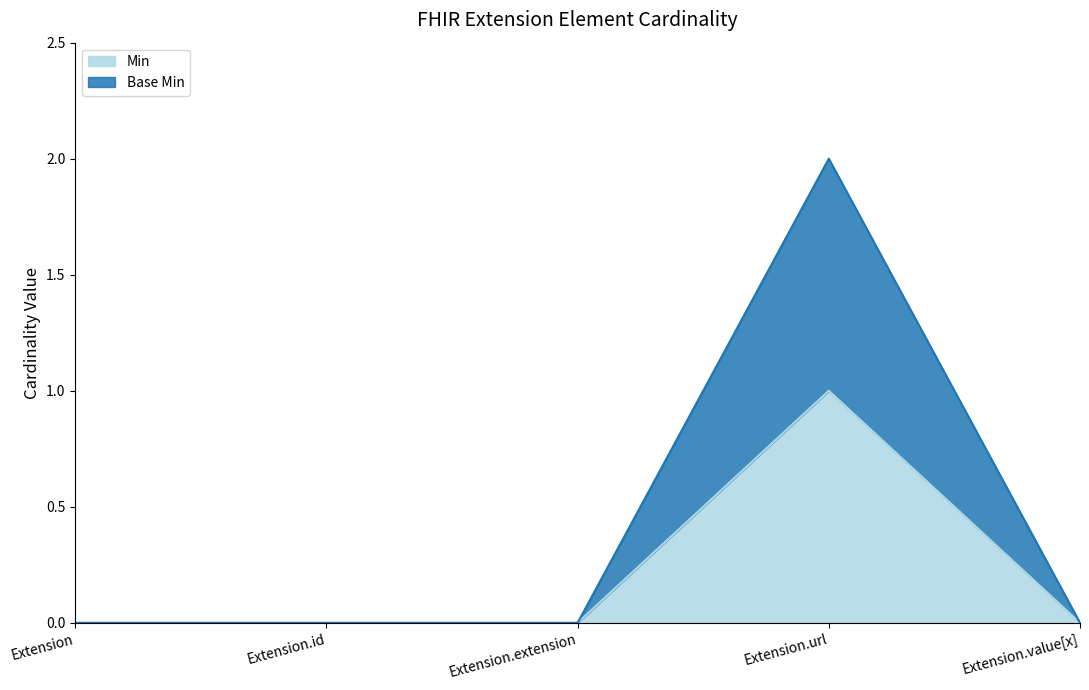

How many positive values does the Min series have?

1